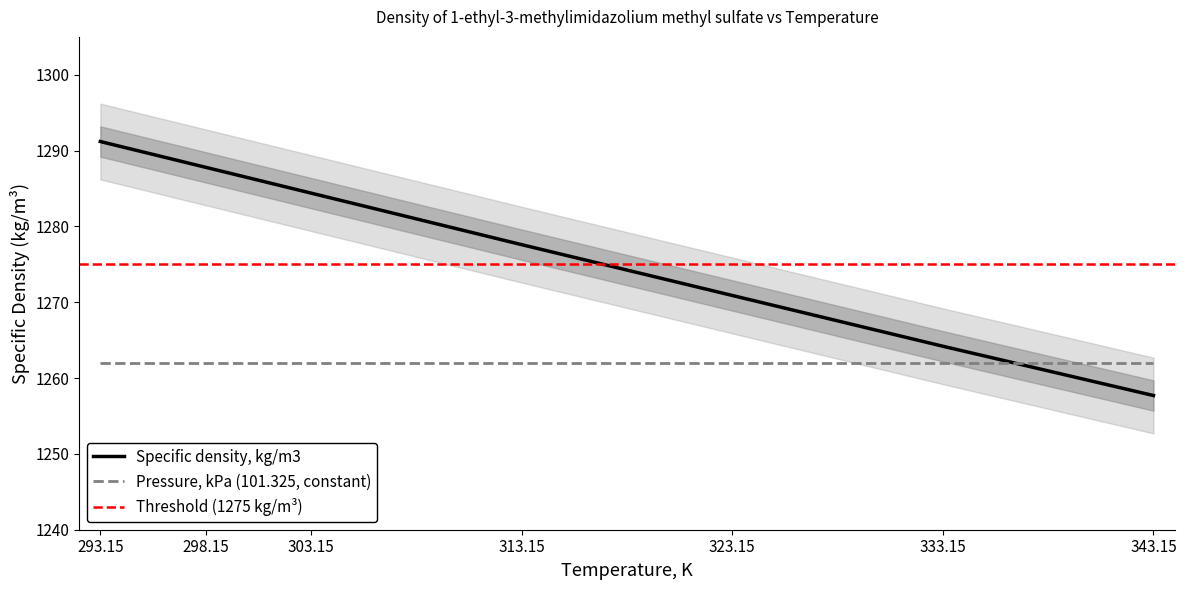

What is the label of the 7th point from the right?

293.15